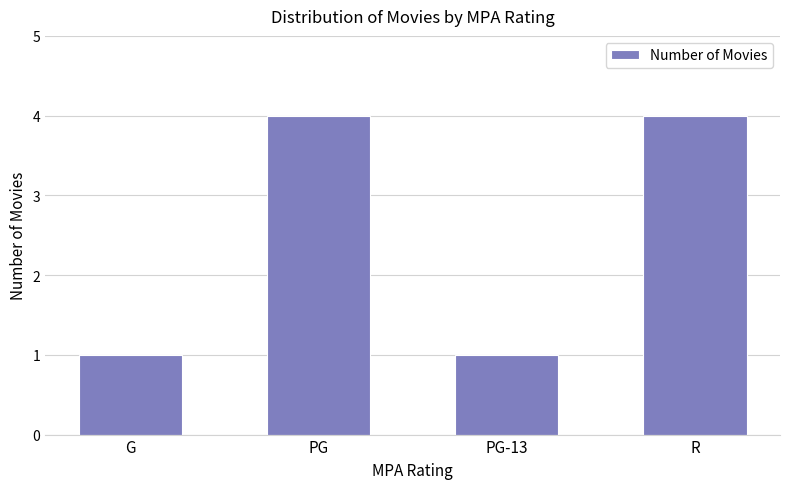

Does the chart contain stacked bars?

No